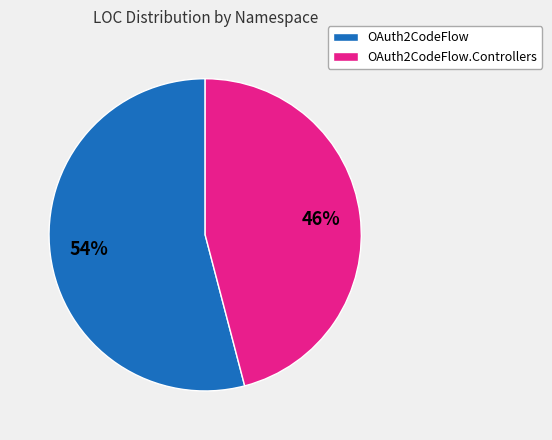

Does any single category account for the majority?

Yes